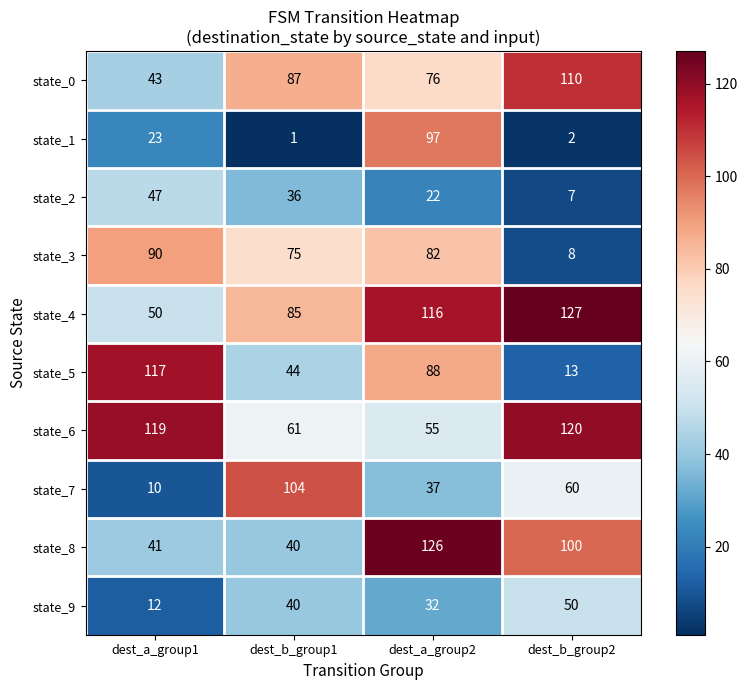

At which label is state_3 closest to 49?

dest_b_group1